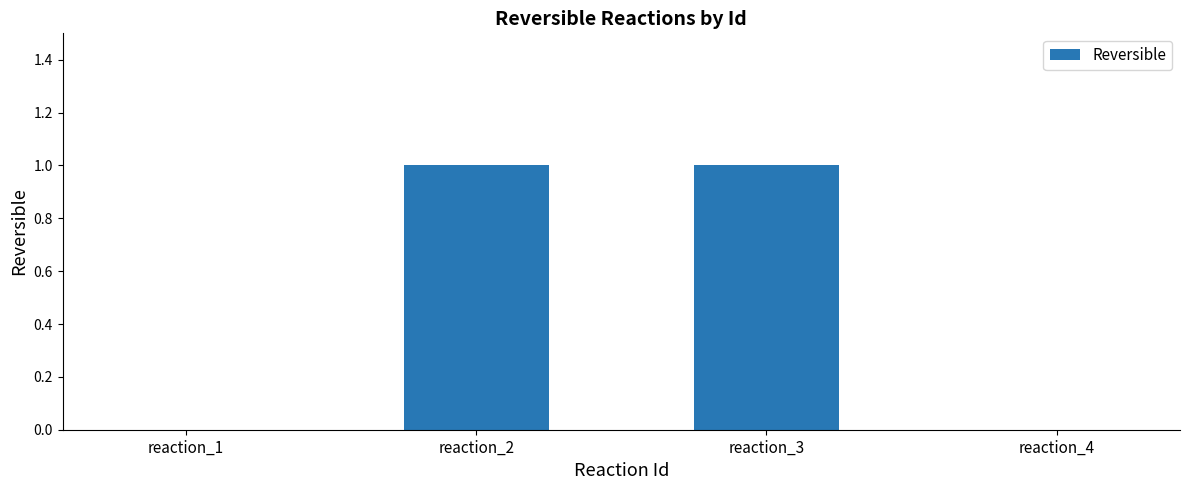

Are the bars horizontal?

No